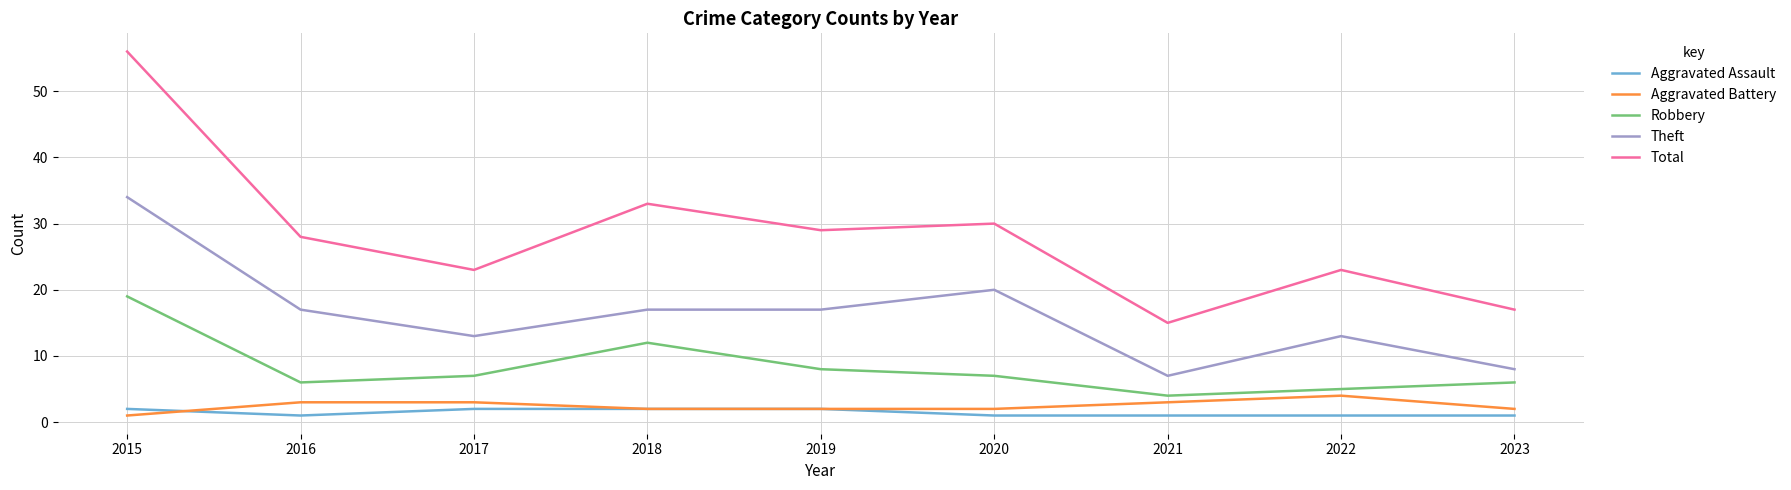

What is the sum of all Theft values?

146